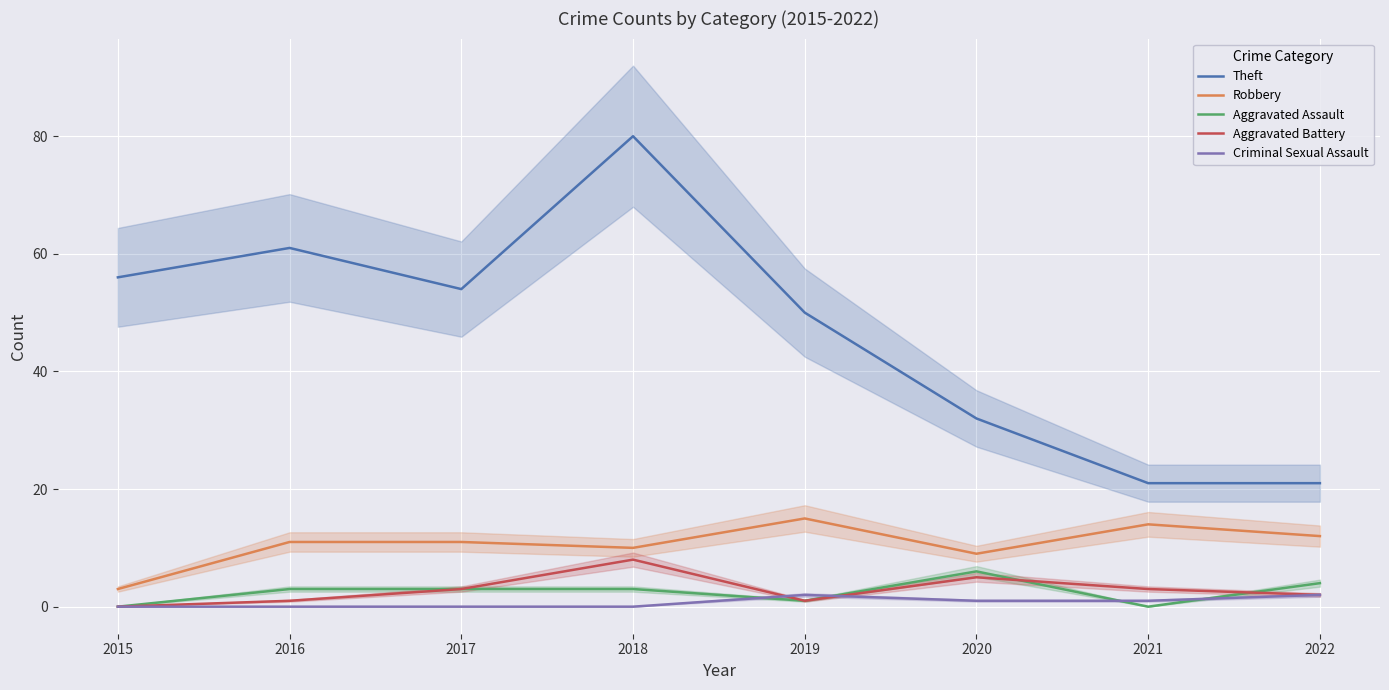

At how many categories does at least one series exceed 56?

2